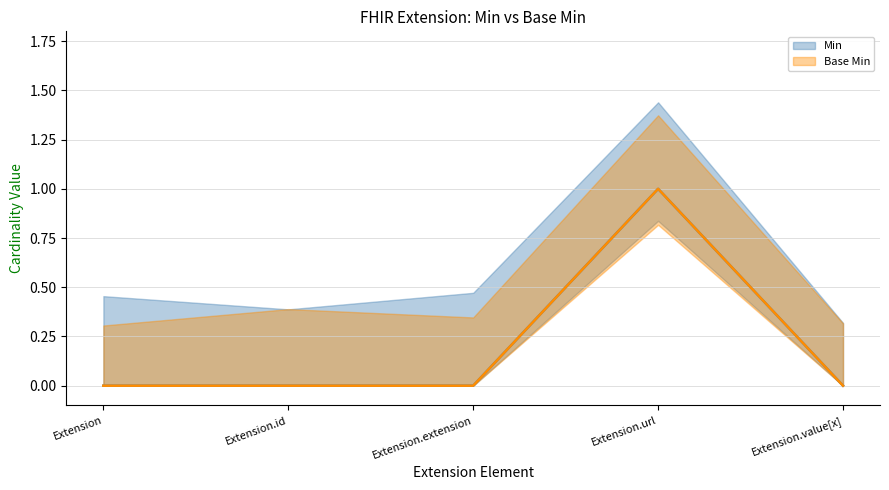

Reading left to right, what are all the values shown in this chart?

Min: 0	0	0	1	0
Base Min: 0	0	0	1	0